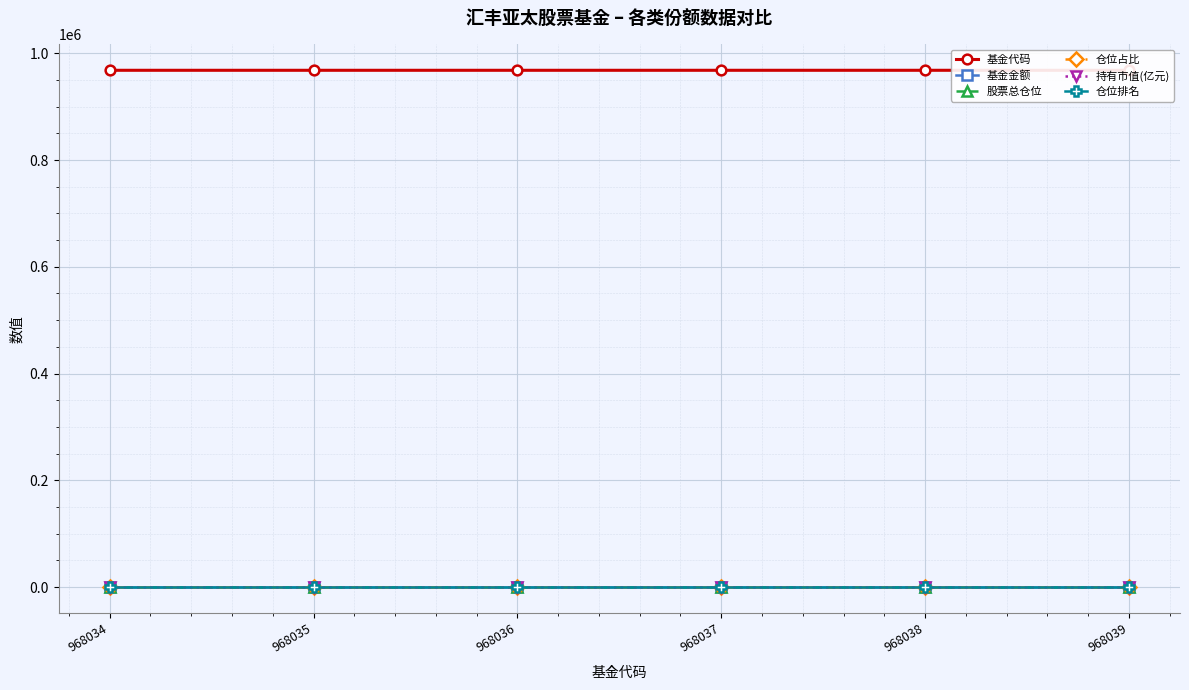

List the series in order of their peak value, highest first.

基金代码, 股票总仓位, 仓位排名, 仓位占比, 基金金额, 持有市值(亿元)